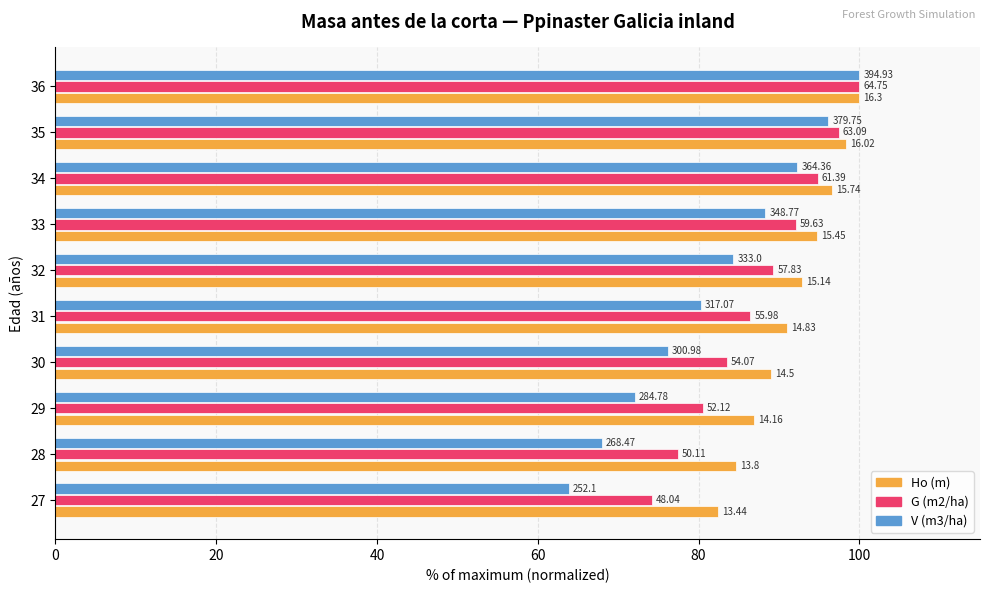

Which series has the largest range (max minus min)?

V (m3/ha)